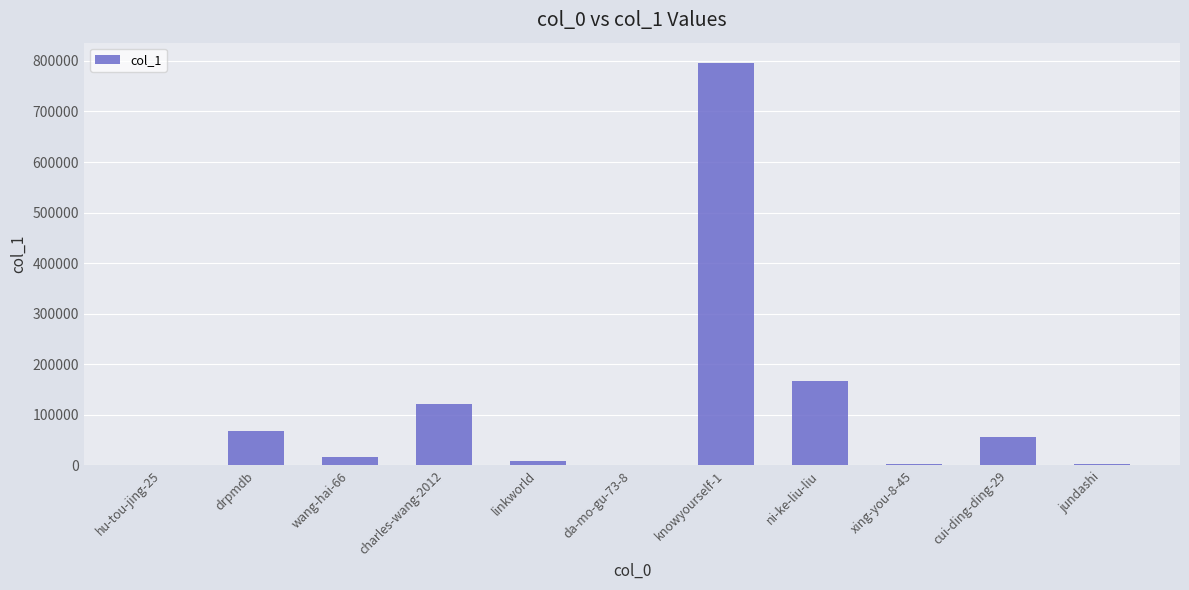

At which label is the value closest to 398117?

ni-ke-liu-liu